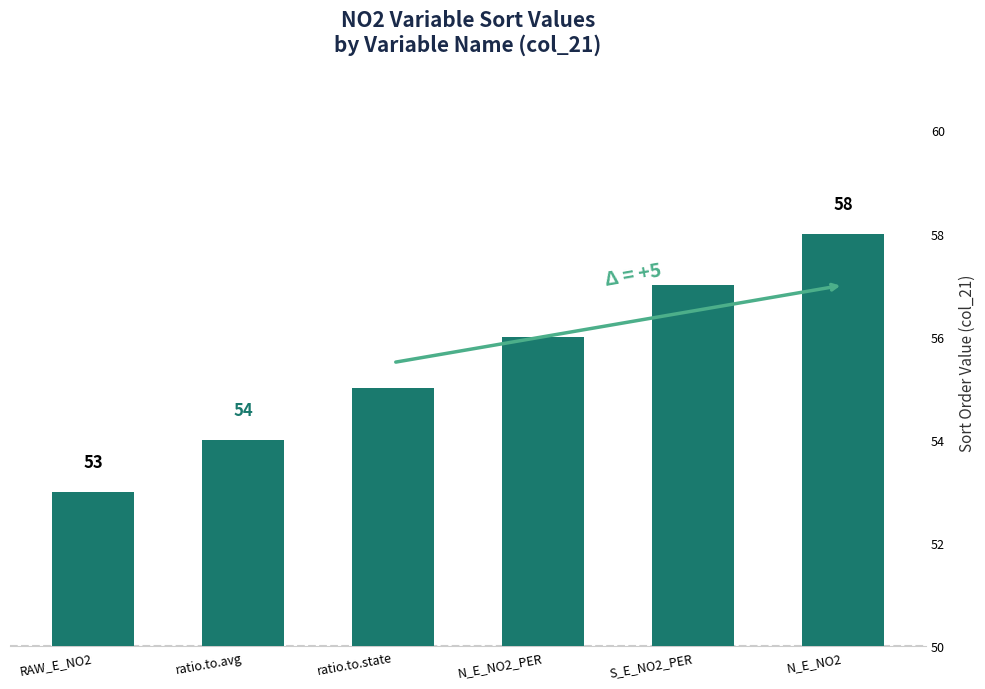

What value does the data have at N_E_NO2?

58